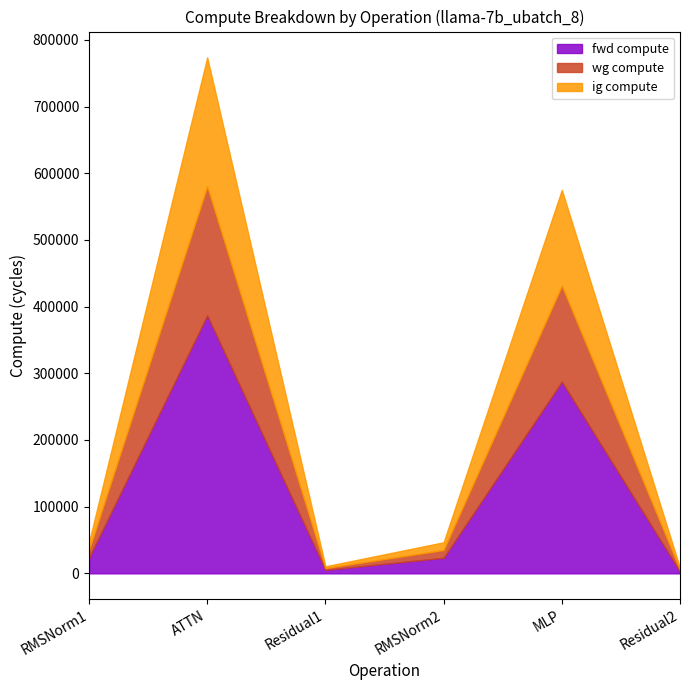

Rank the series at MLP from lowest to highest value.

wg compute, ig compute, fwd compute